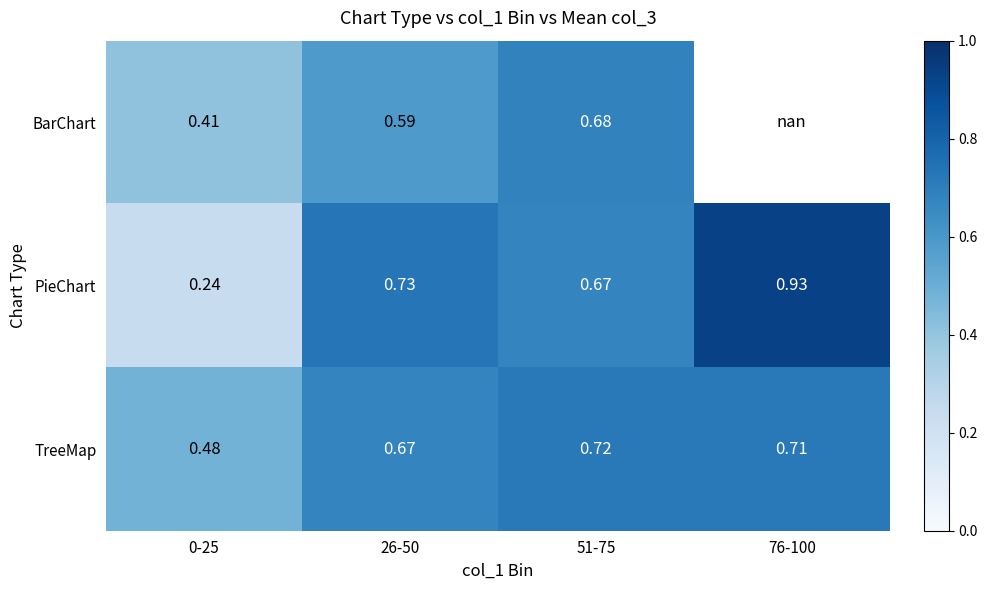

At how many categories does at least one series exceed 0?

4